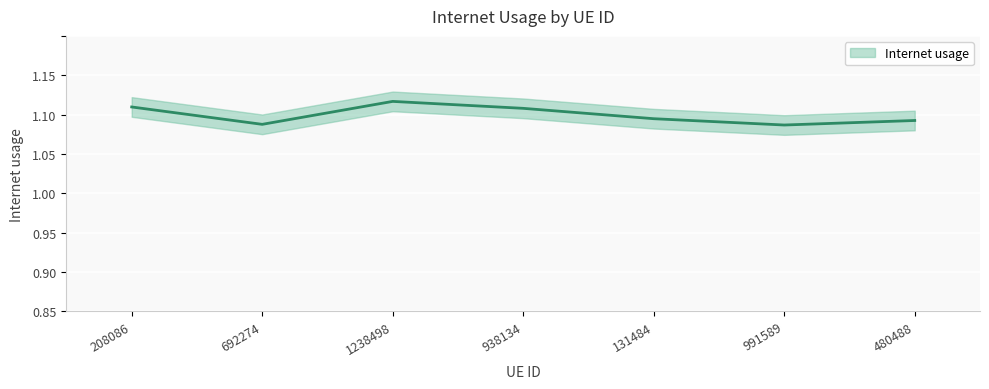

Count the values in the range 0 to 1.

4